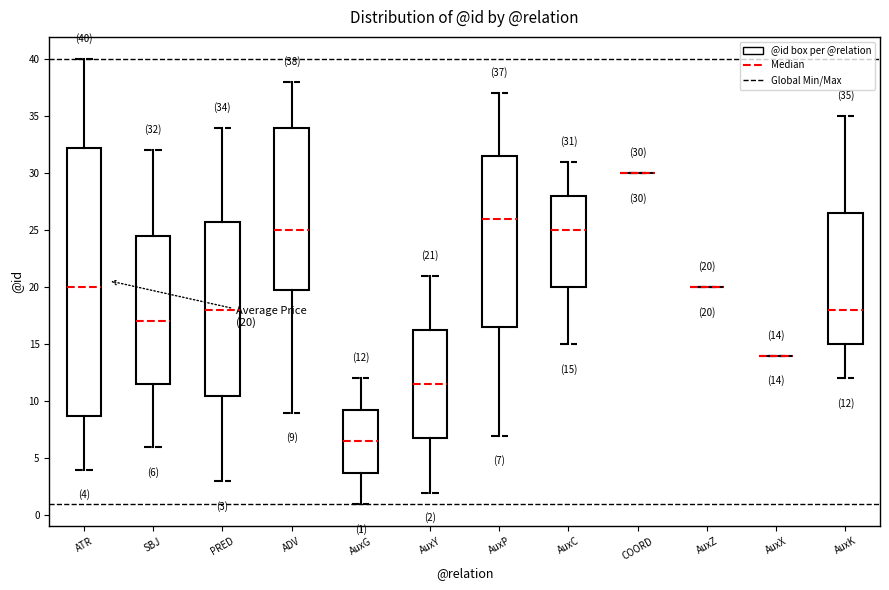

Comparing the boxes themselves (not the whiskers), which one is the tallest?

ATR